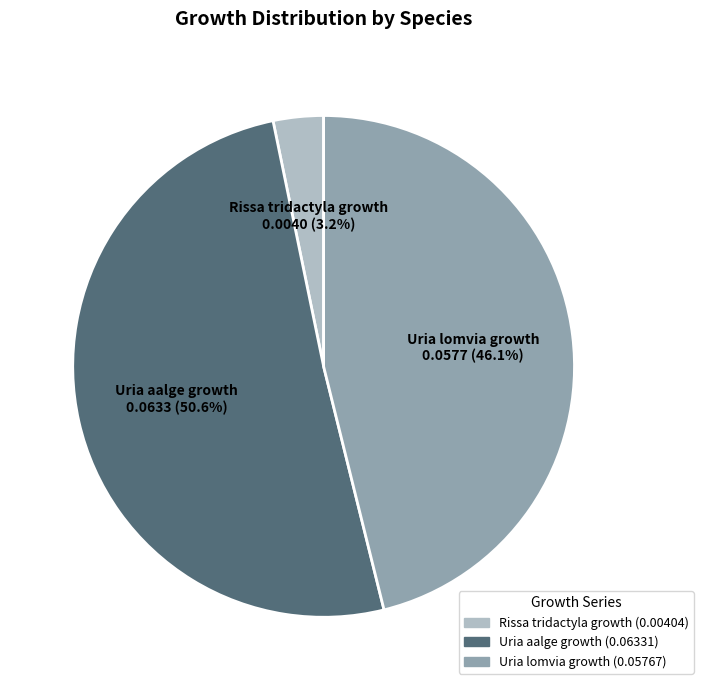

Is there a majority slice in this chart?

Yes